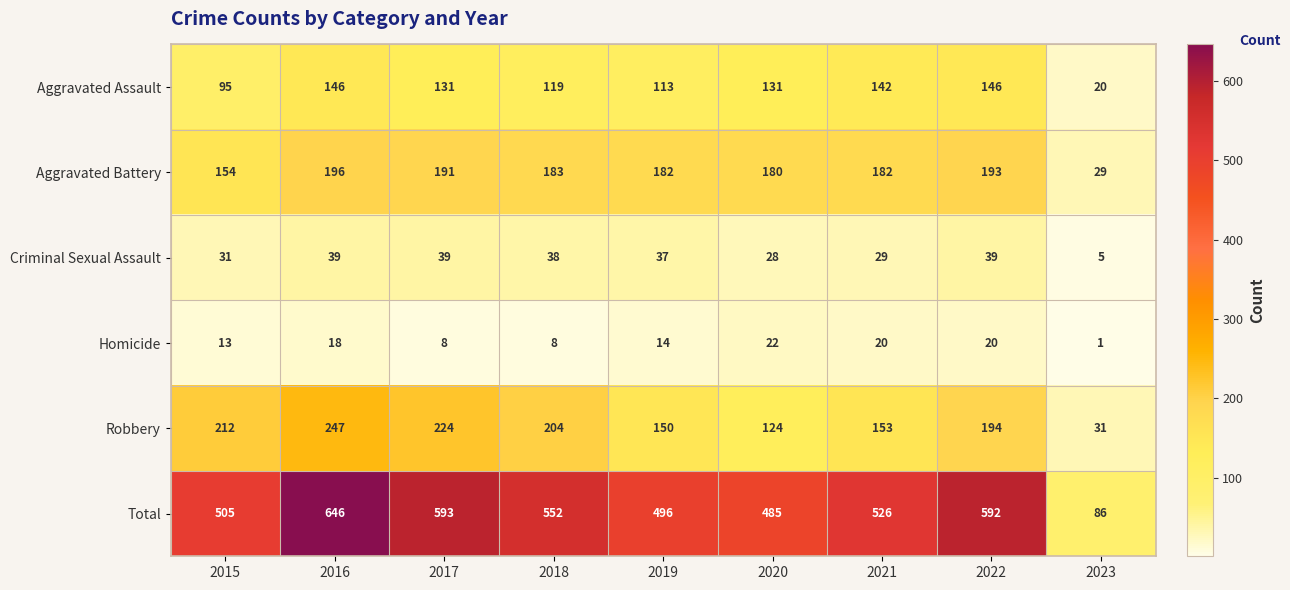

What is the sum of the Total values at 2015 and 2022?

1097